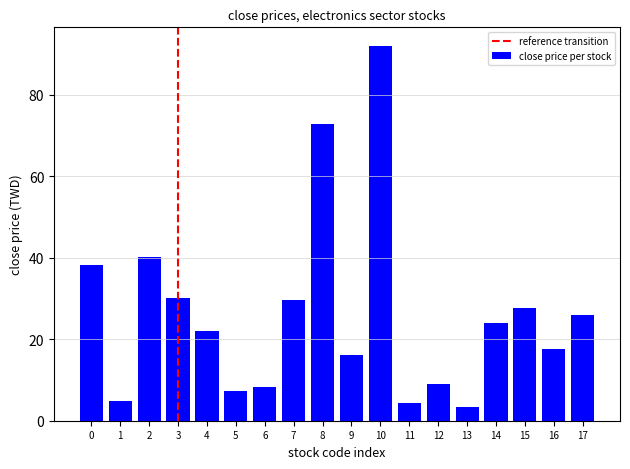

At which label does the data first exceed 23?

0